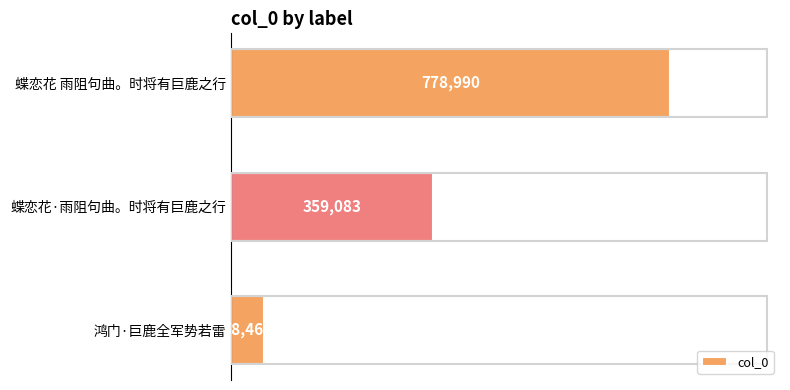

List the labels in order of value, largest first.

蝶恋花 雨阻句曲。时将有巨鹿之行, 蝶恋花·雨阻句曲。时将有巨鹿之行, 鸿门·巨鹿全军势若雷